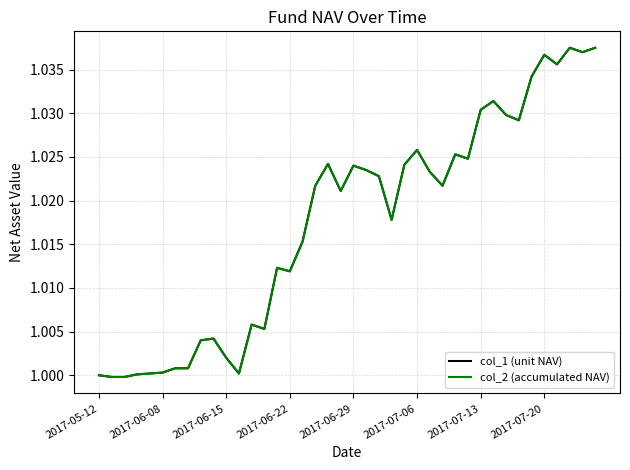

What is the smallest value displayed?

1.0